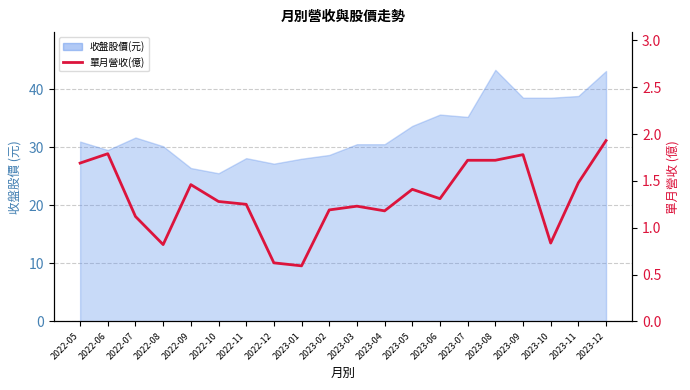

At which label is the value closest to 1?

2022-07